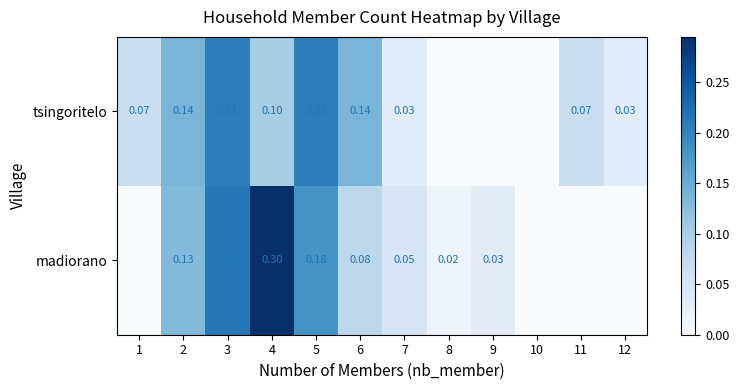

At 5, list the series in order from largest to smallest.

tsingoritelo, madiorano